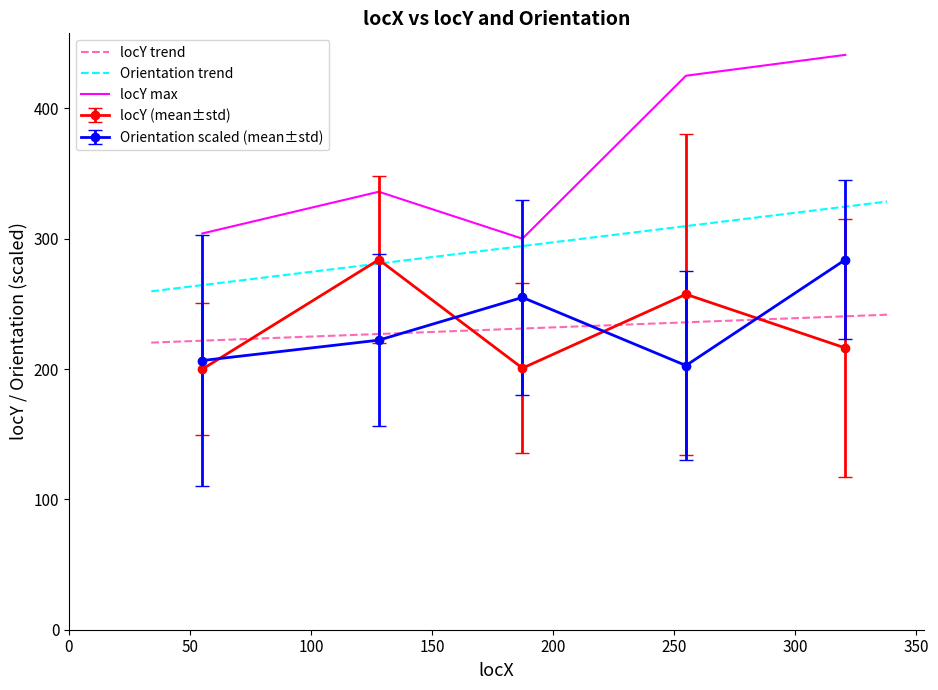

What is the highest value of the locY max series?

441.0